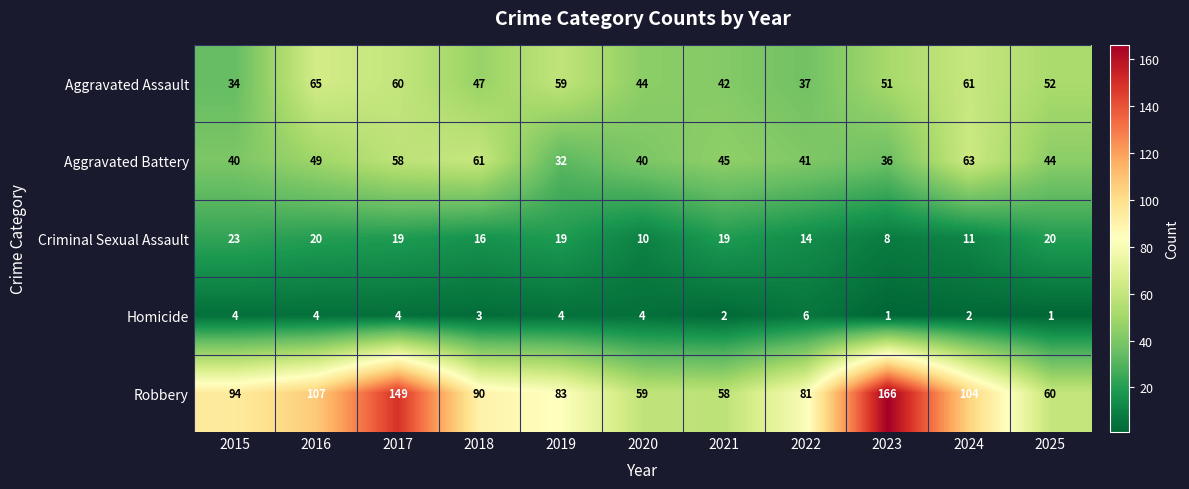

What is the spread (max minus min) of values at 2017?

145